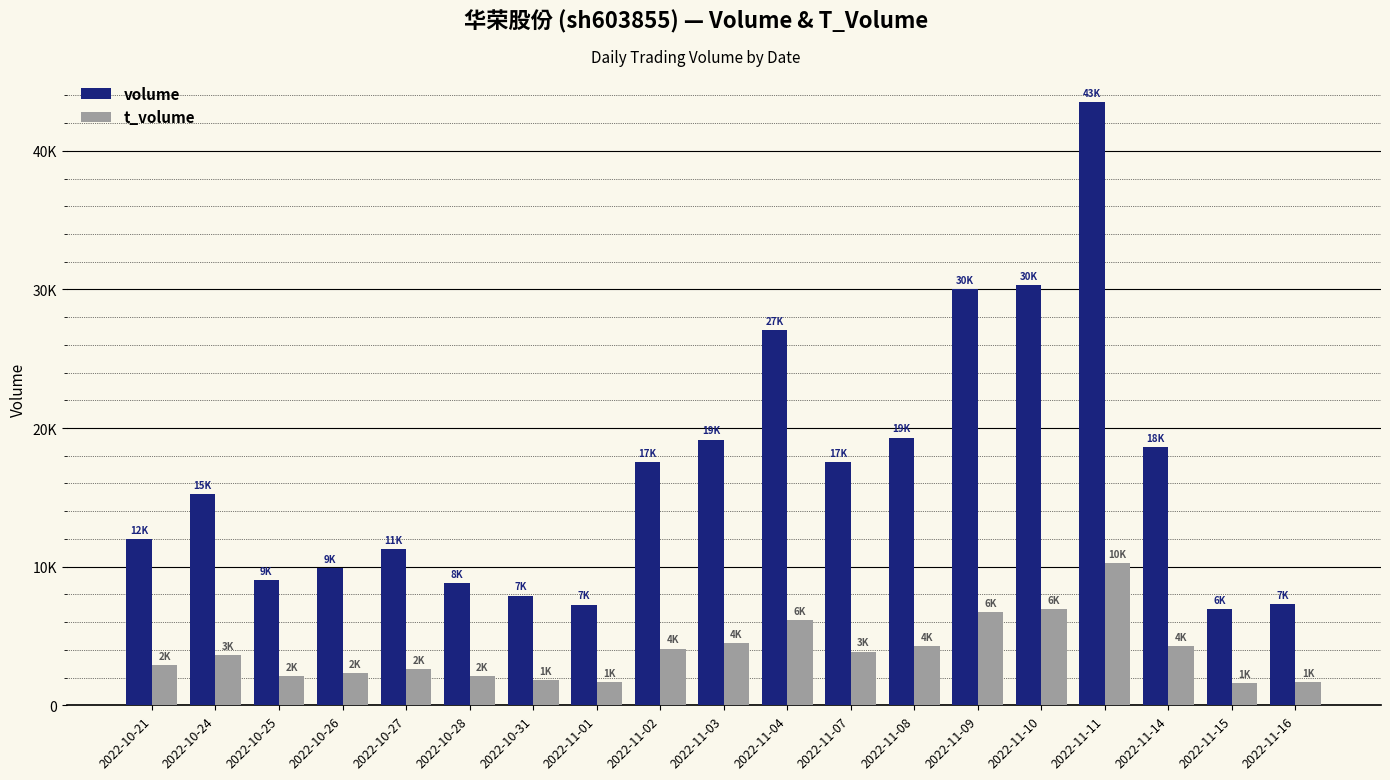

Does the chart contain any negative values?

No